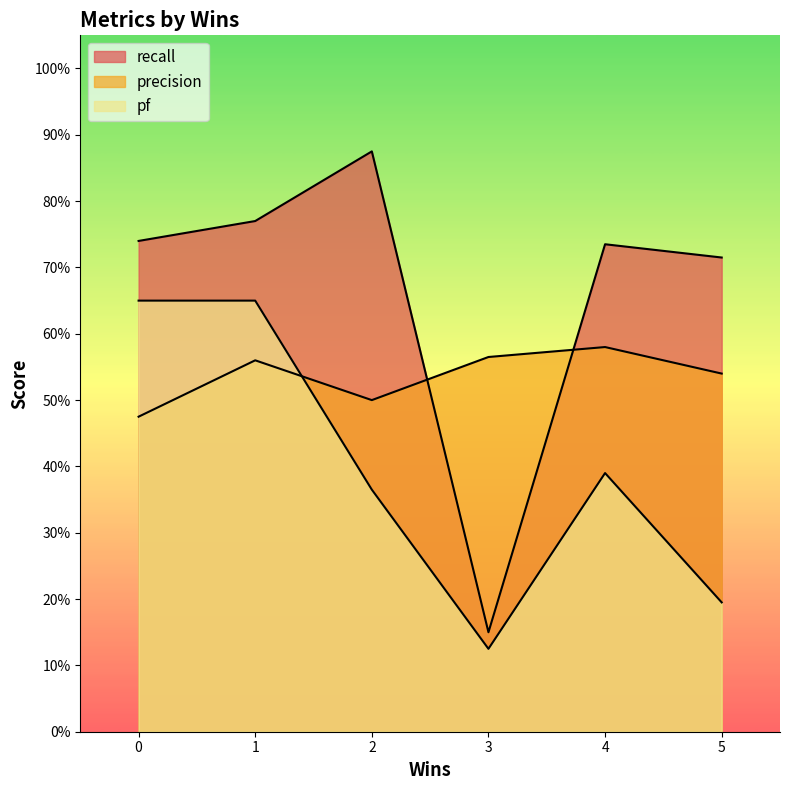

At which label does recall reach its minimum?

3